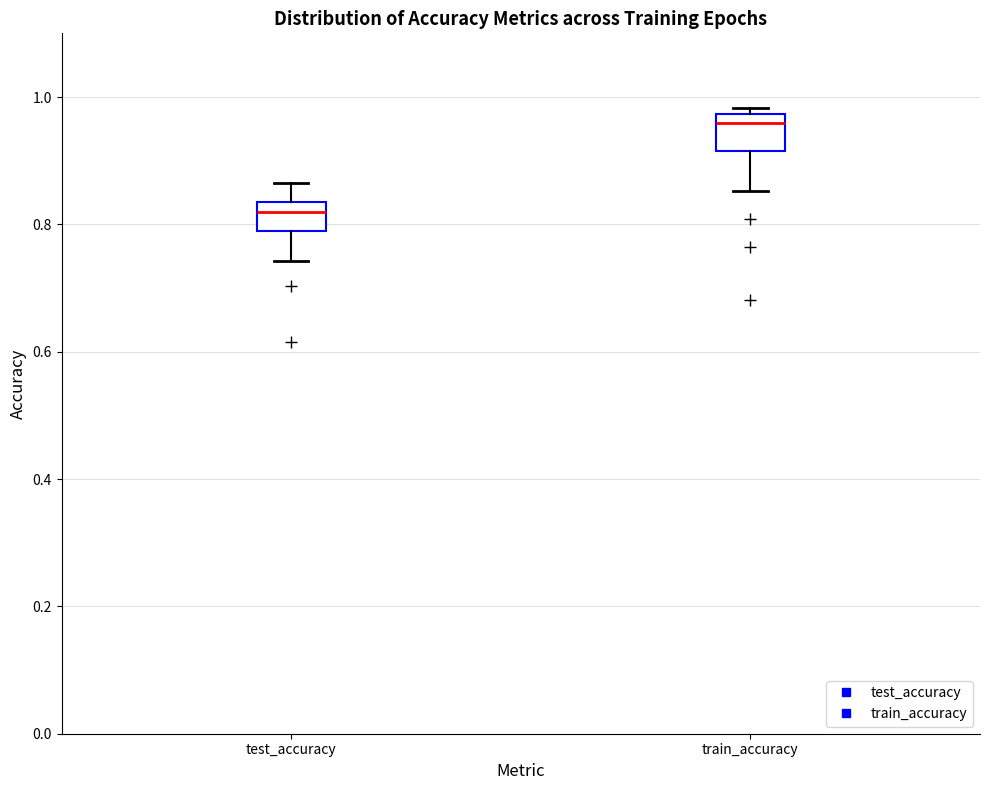

Where is the upper edge of the box for train_accuracy on the y-axis? The values are not printed on the chart, so give them approximately, as read against the axis.

0.98